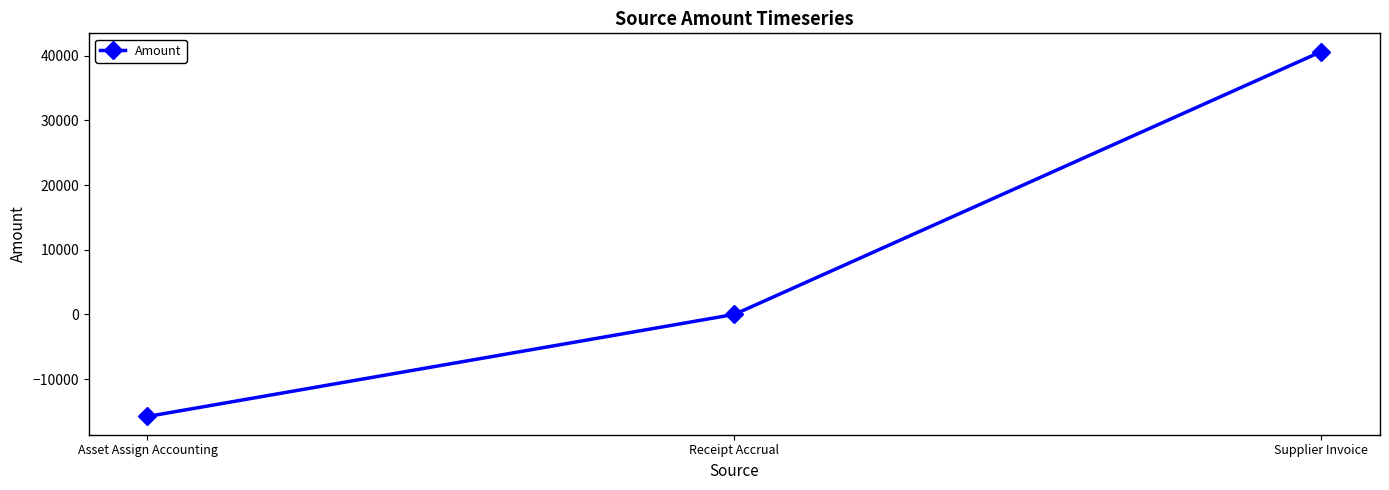

What is the label of the 2nd point from the left?

Receipt Accrual